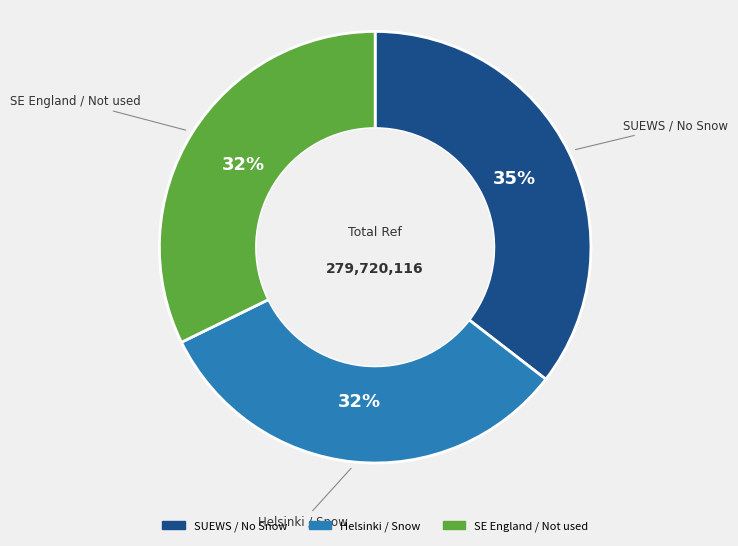

Is it true that Helsinki / Snow is 32% of the pie?

True